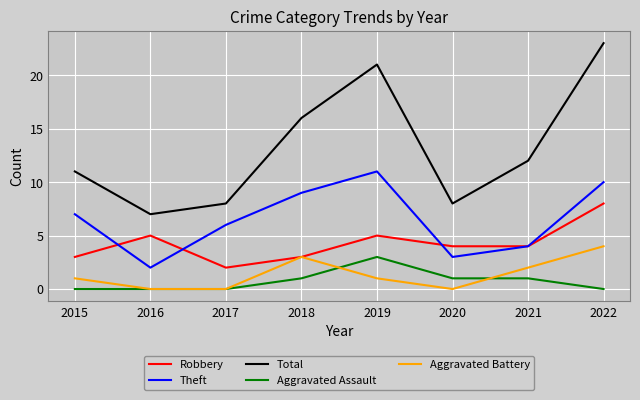

True or false: Total and Robbery intersect in this chart.

False